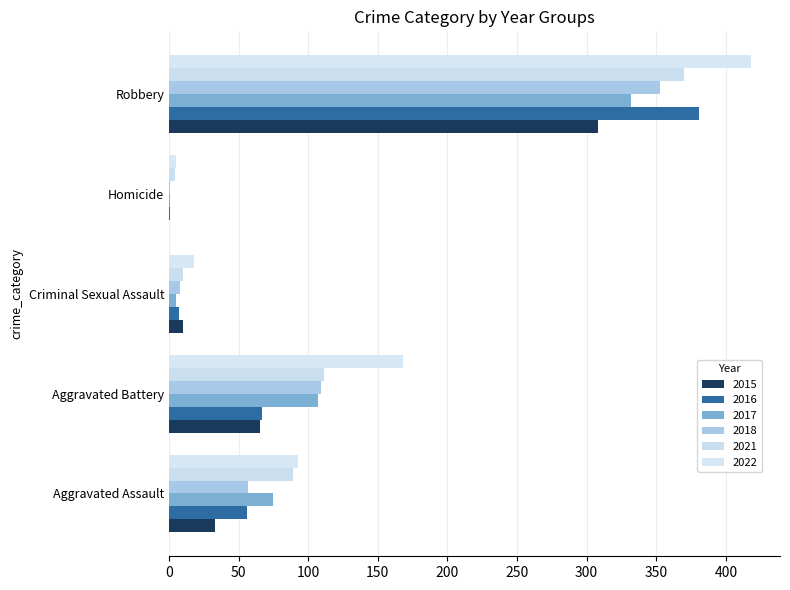

At which category is the sum across all series the highest?

Robbery